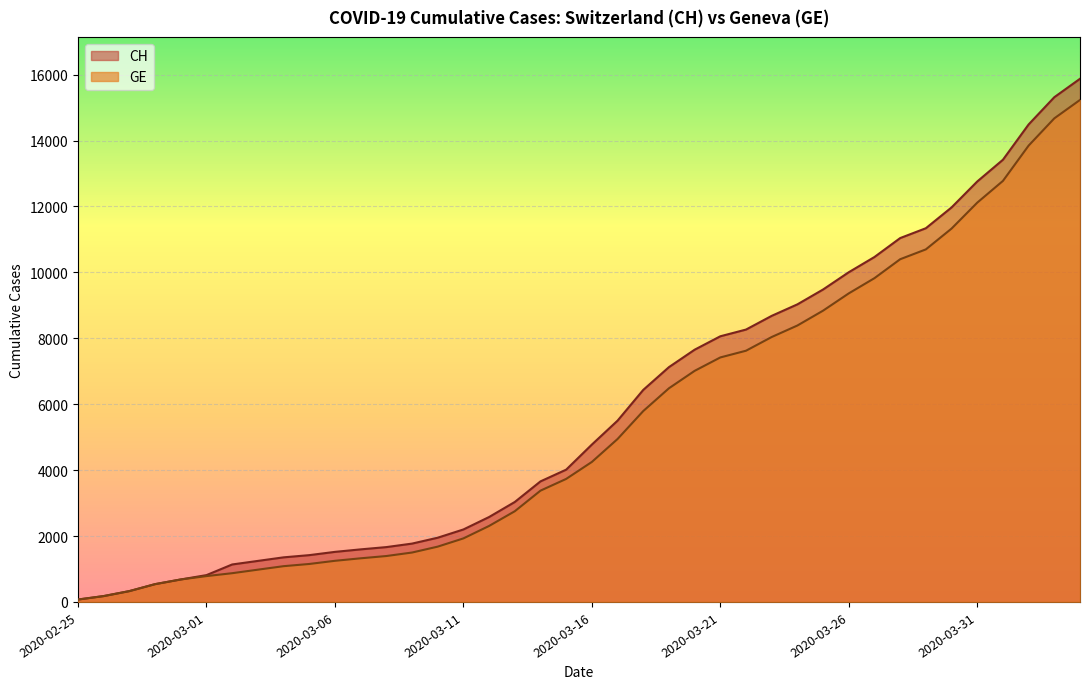

List the series in order of their overall mean, highest first.

CH, GE